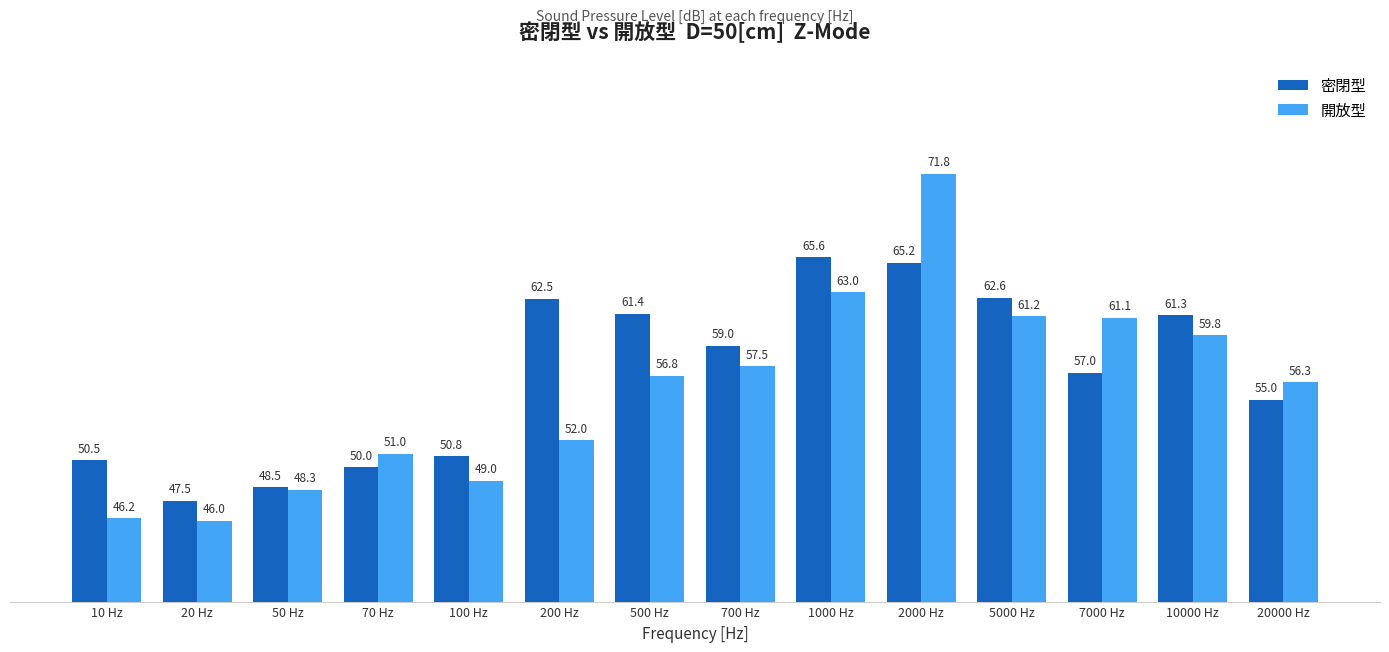

Does the chart contain stacked bars?

No